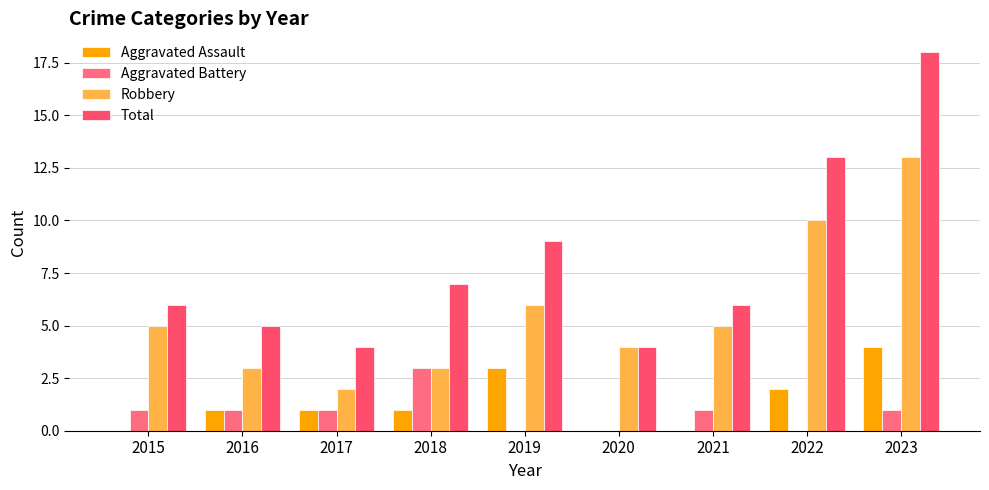

Are the bars grouped side by side (vs. stacked)?

Yes